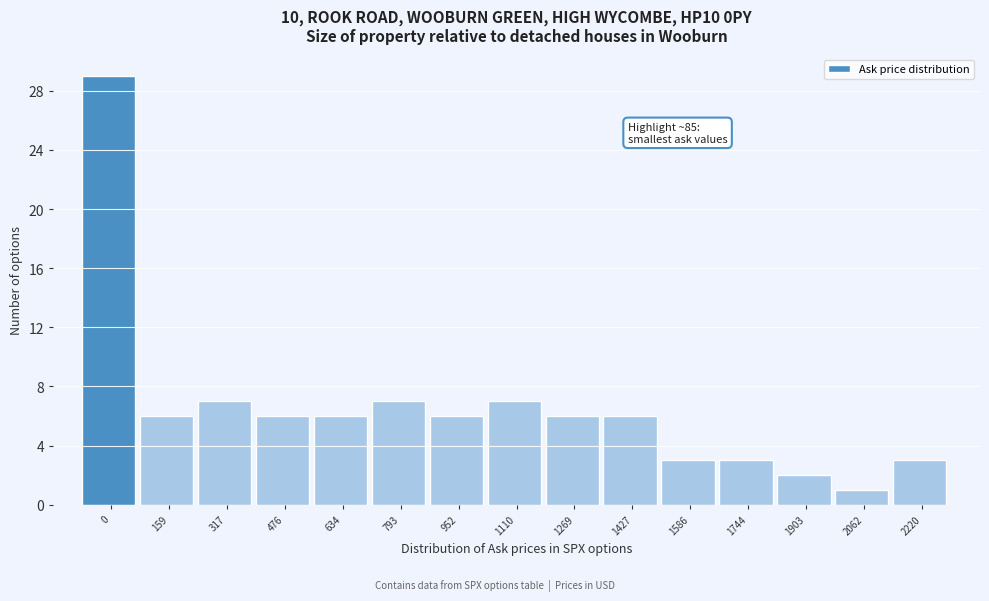

Reading left to right, list all the values displayed in this chart.

0=29	159=6	317=7	476=6	634=6	793=7	952=6	1110=7	1269=6	1427=6	1586=3	1744=3	1903=2	2062=1	2220=3